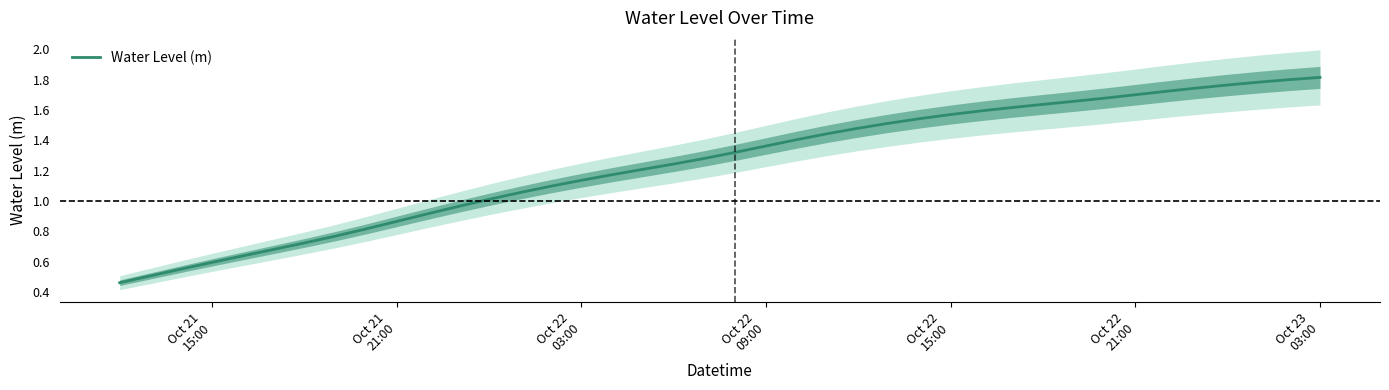

Reading left to right, extract all data points from this chart.

0.5	0.5	0.6	0.6	0.6	0.7	0.7	0.8	0.8	0.9	0.9	1.0	1.0	1.1	1.1	1.1	1.2	1.2	1.2	1.3	1.3	1.4	1.4	1.4	1.5	1.5	1.5	1.6	1.6	1.6	1.6	1.7	1.7	1.7	1.7	1.7	1.8	1.8	1.8	1.8